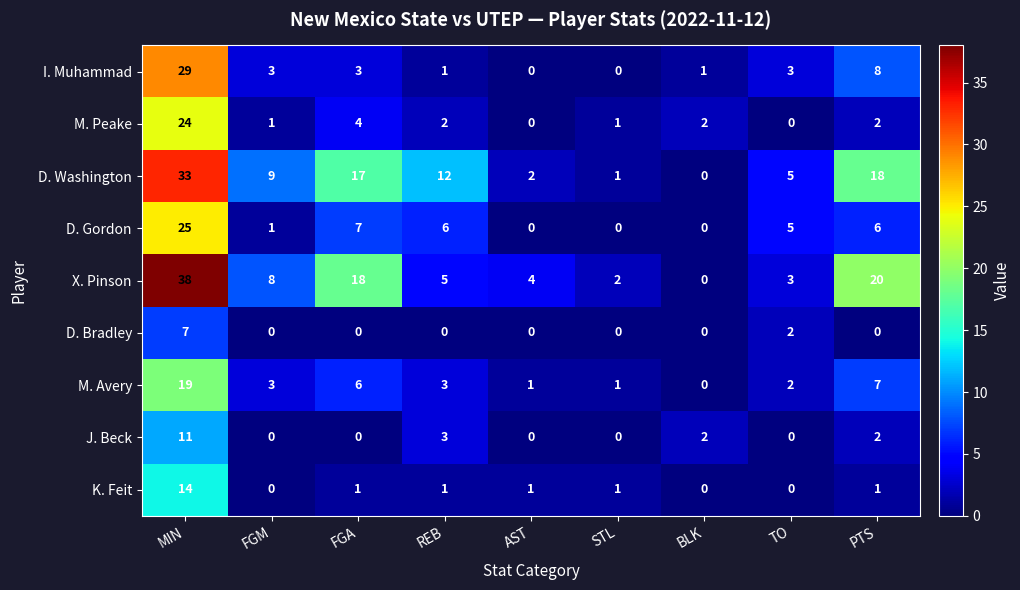

Count the number of data series in this chart.

9